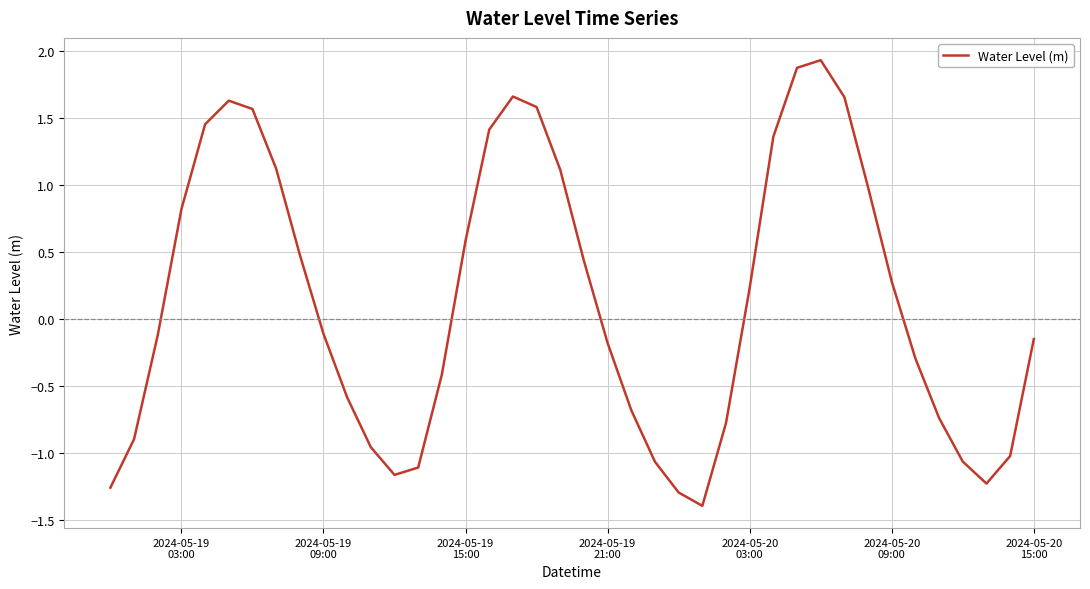

What is the difference between the maximum and minimum values?

3.3